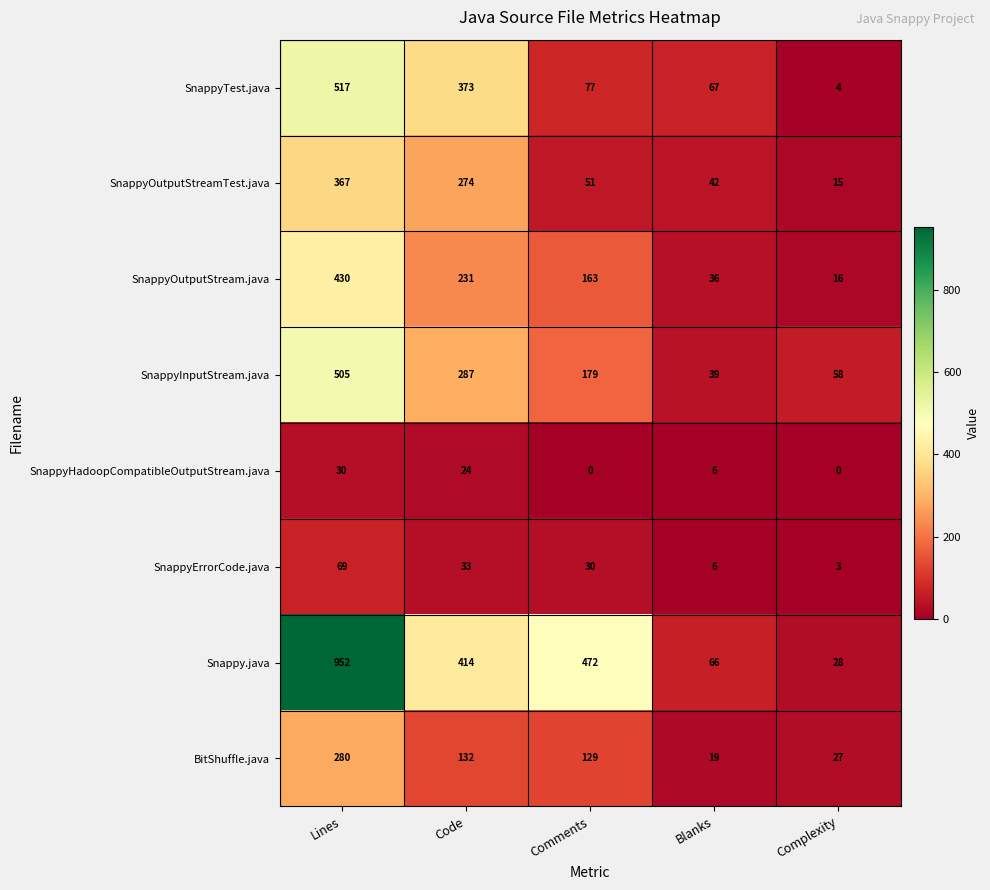

What is the spread (max minus min) of values at Comments?

472